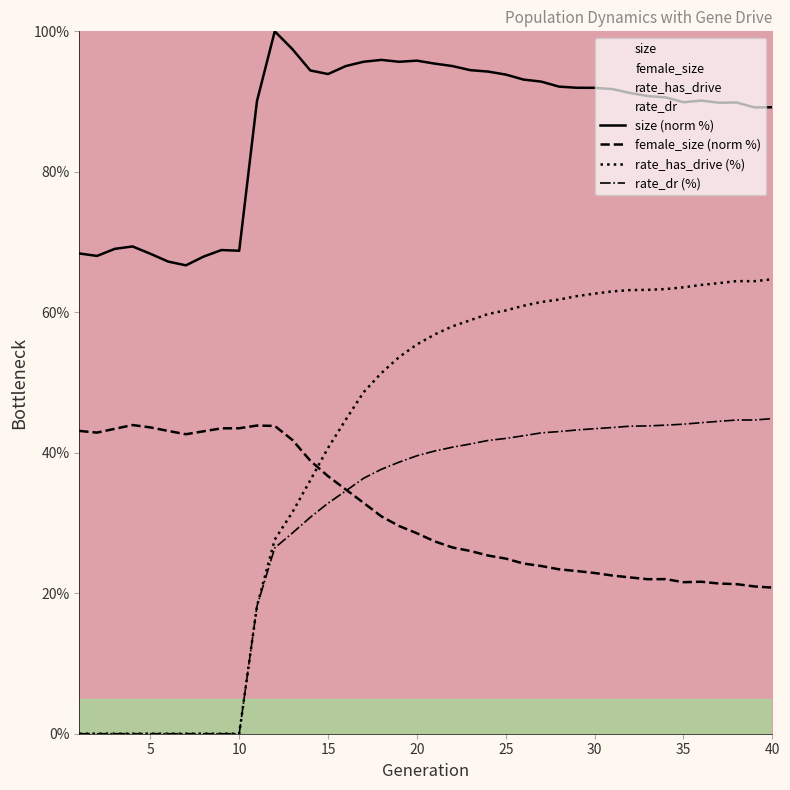

What are all the series names shown in the legend?

size, female_size, rate_has_drive, rate_dr